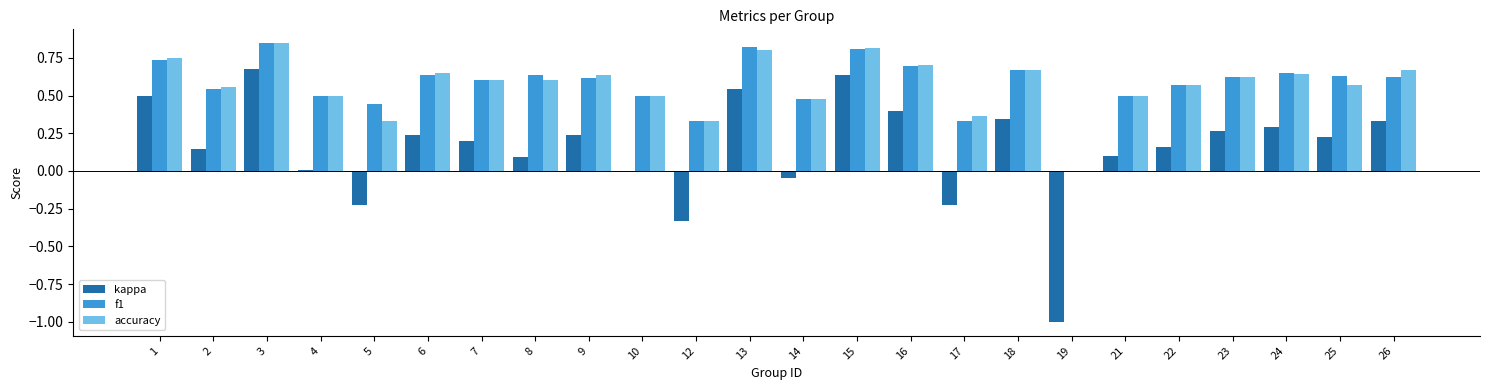

Is the value of f1 at 17 greater than the value of kappa at 8?

Yes